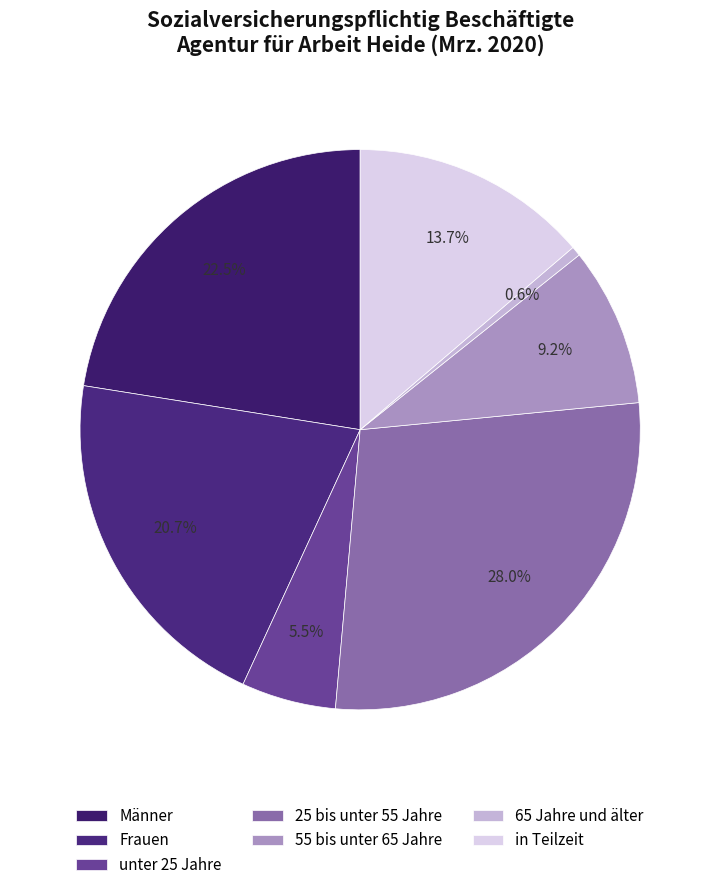

The Frauen slice represents 21% of the pie. True or false?

True